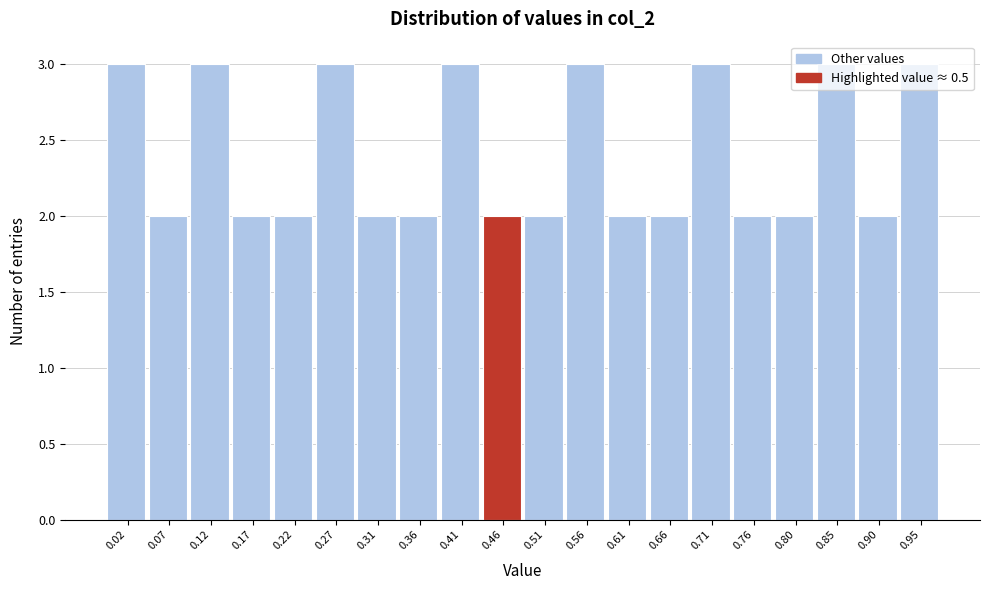

What is the value of the 18th bar from the left?

3